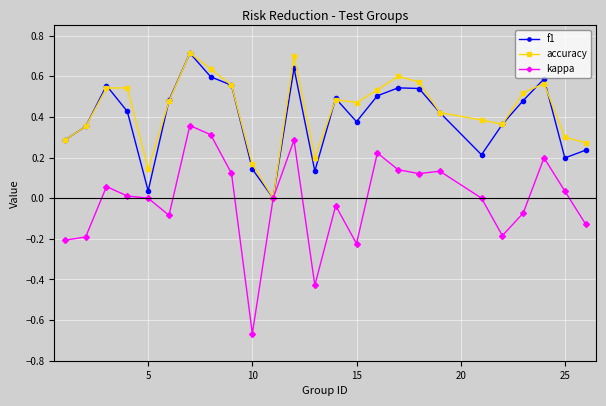

What is the maximum value shown in the chart?

0.7